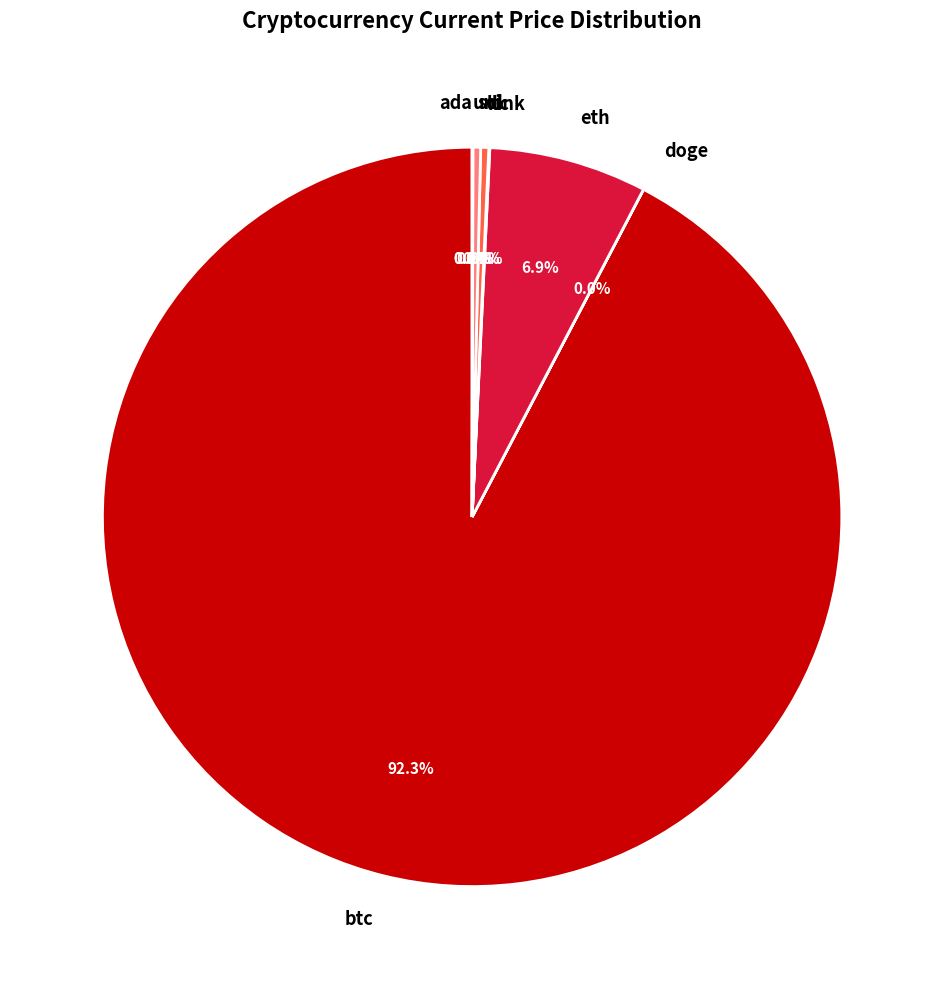

How much of the chart is everything except ltc?

99.6%